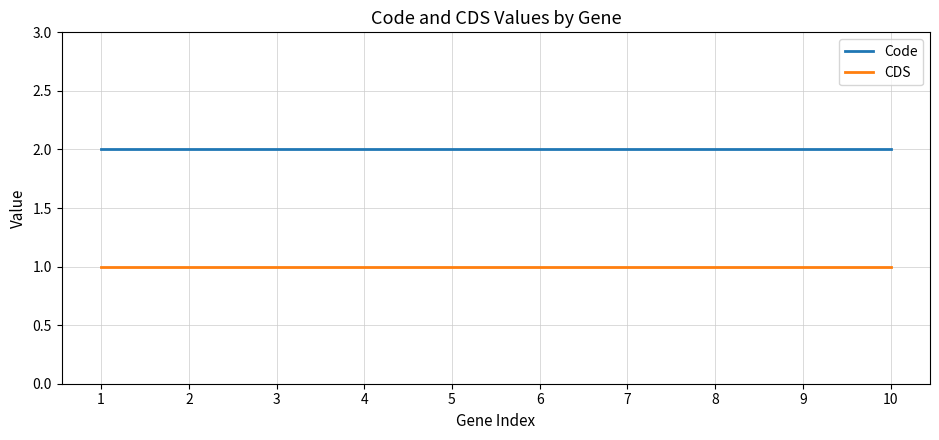

Rank the series by their average value, from lowest to highest.

CDS, Code